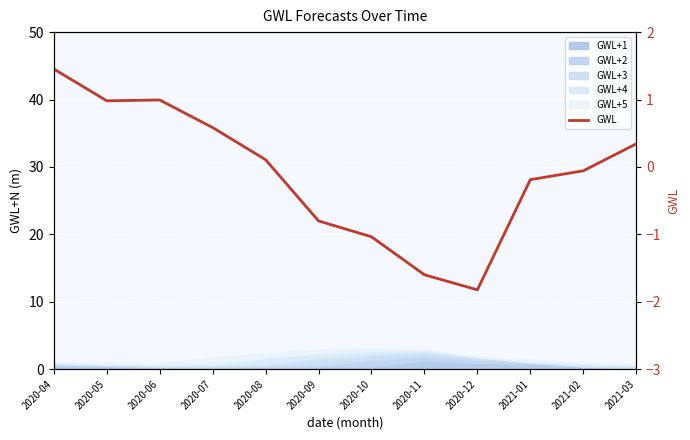

Where does the data first go above 0?

2020-04